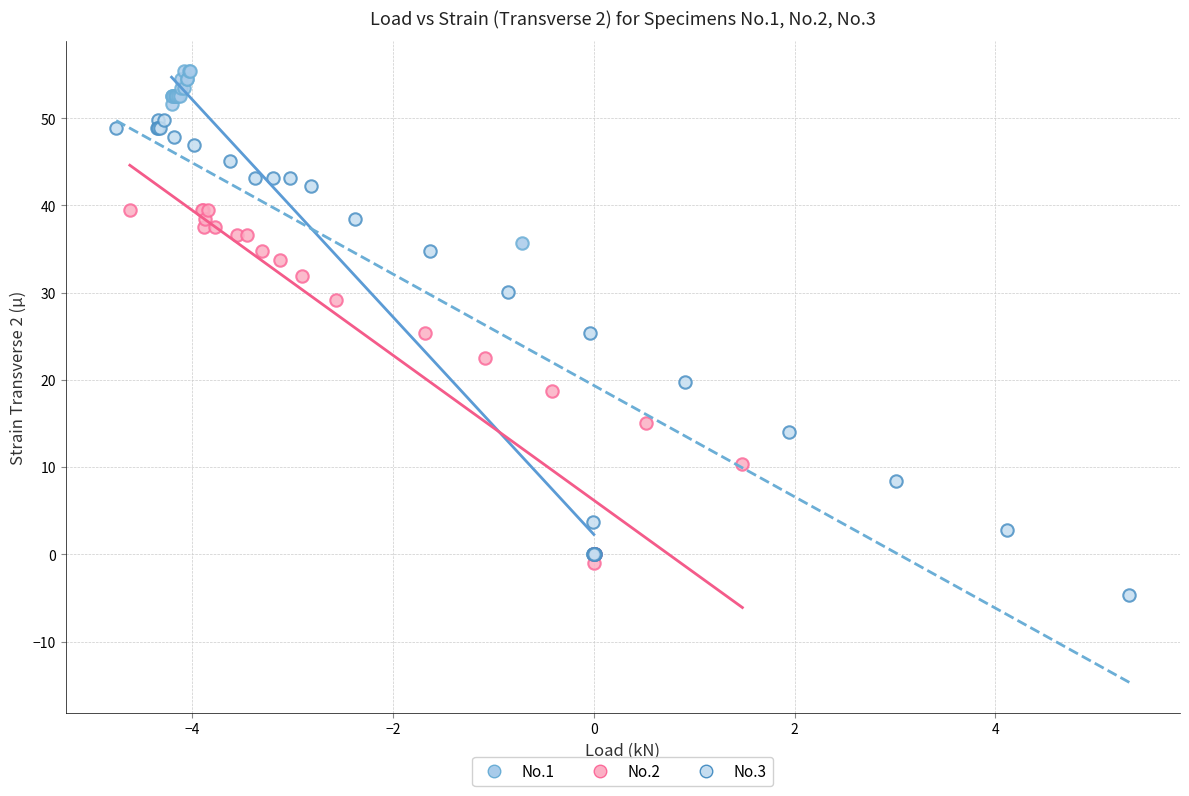

Which series reaches the maximum Y coordinate?

No.1